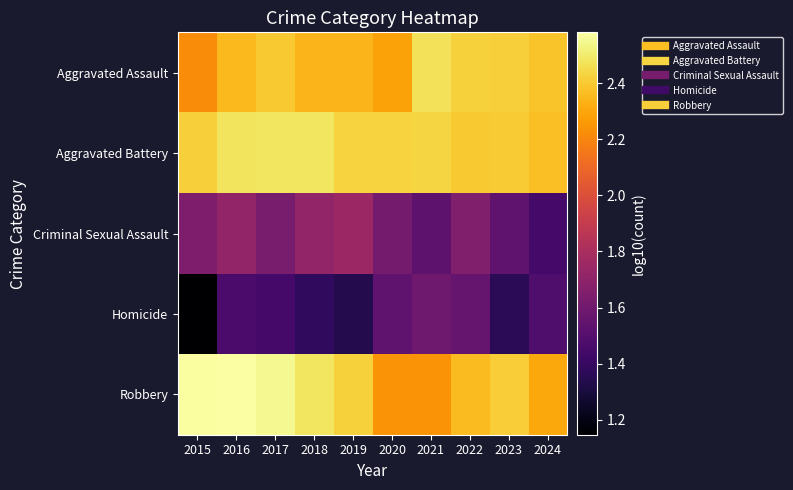

What is the minimum value shown in the chart?

1.1